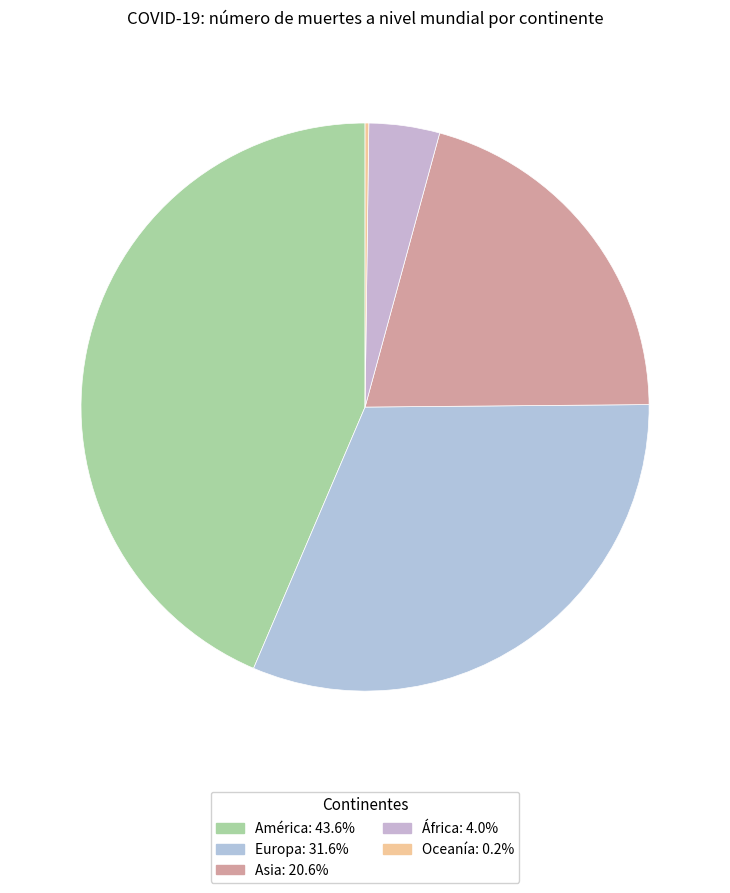

How many segments does this pie chart have?

5